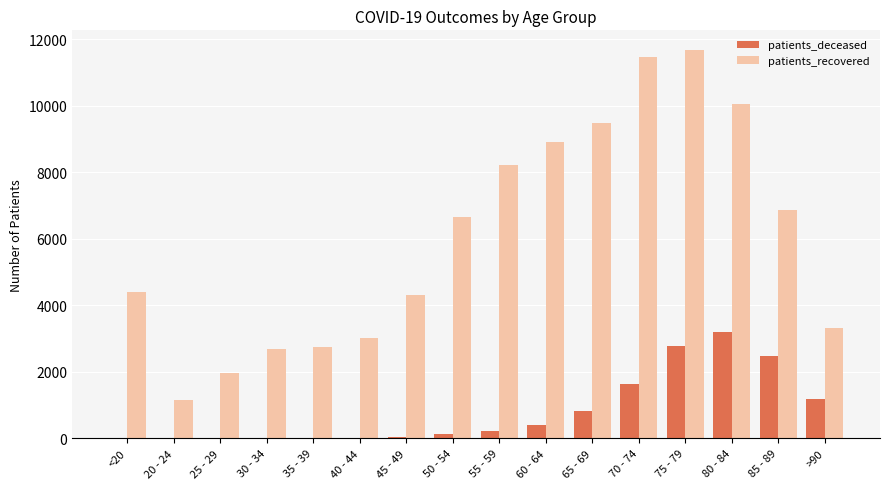

How many categories are shown in the chart?

16